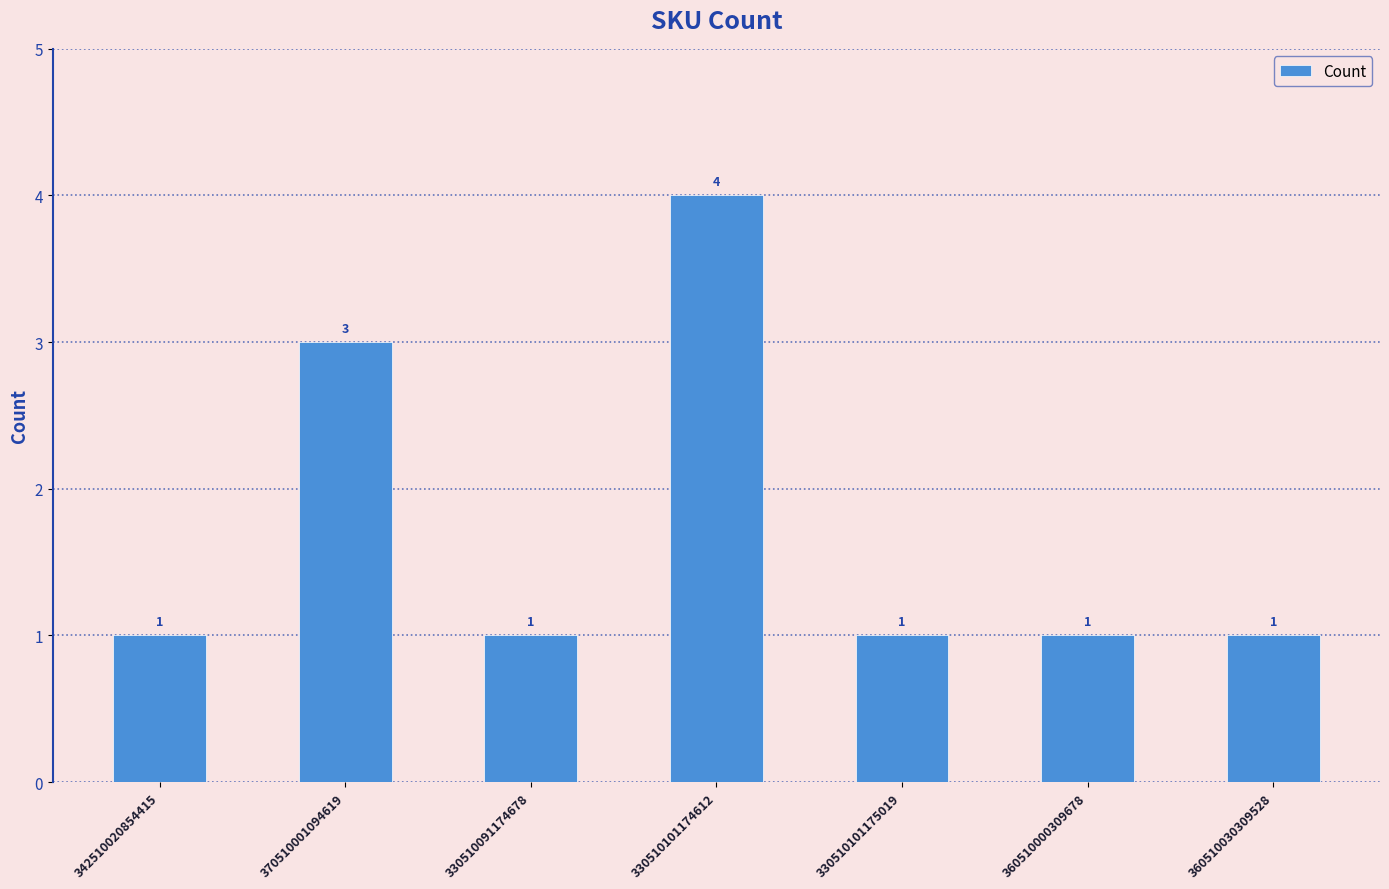

What is the difference between the maximum and minimum values?

3